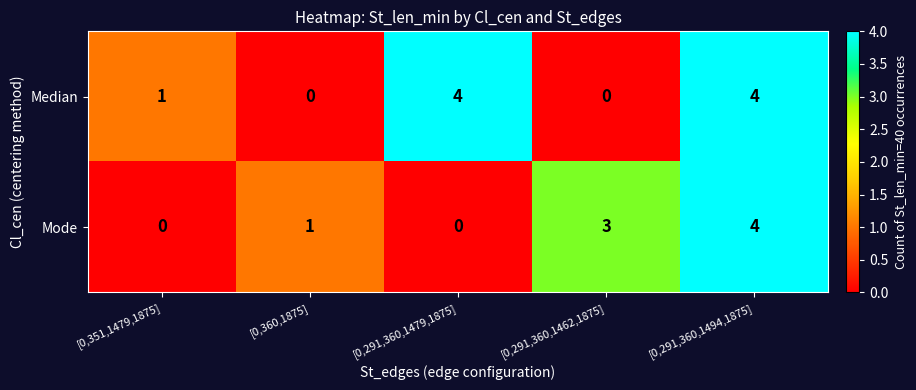

What is the difference between the second highest and second lowest values in the Median series?

4